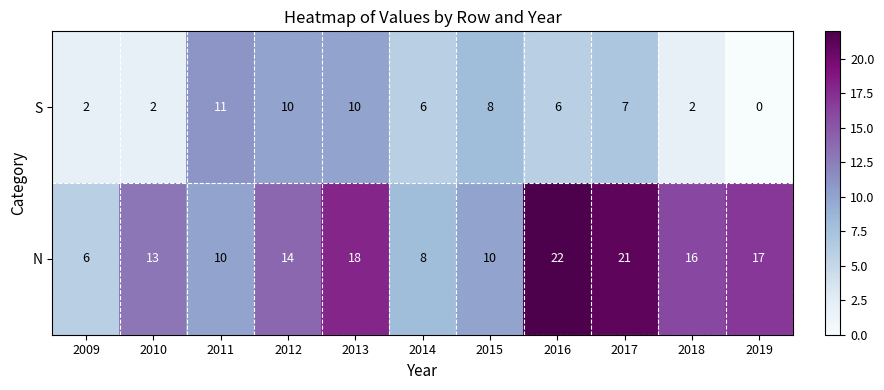

The N series shows 6 at 2012. True or false?

False